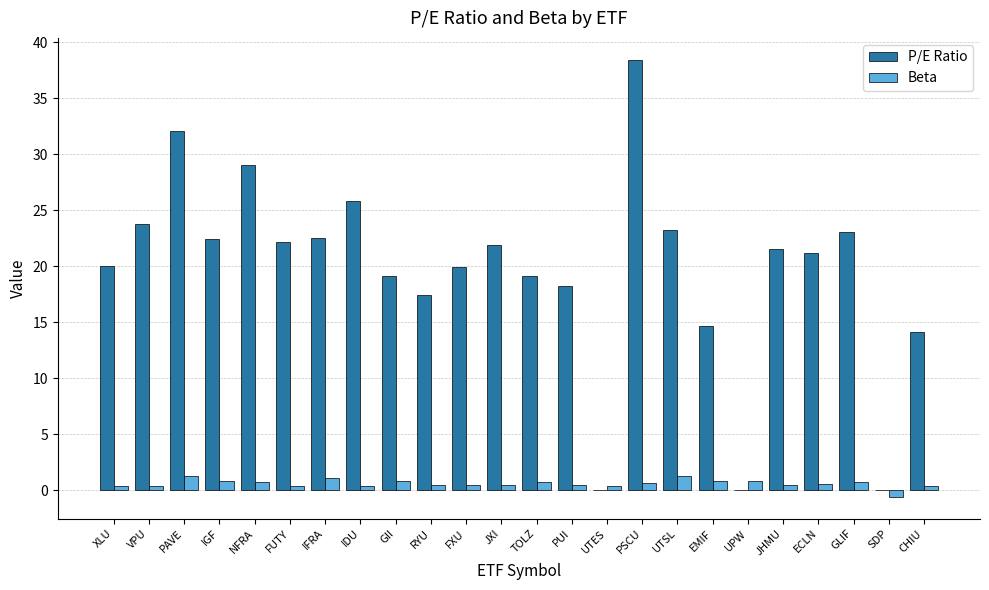

Are the bars grouped side by side (vs. stacked)?

Yes